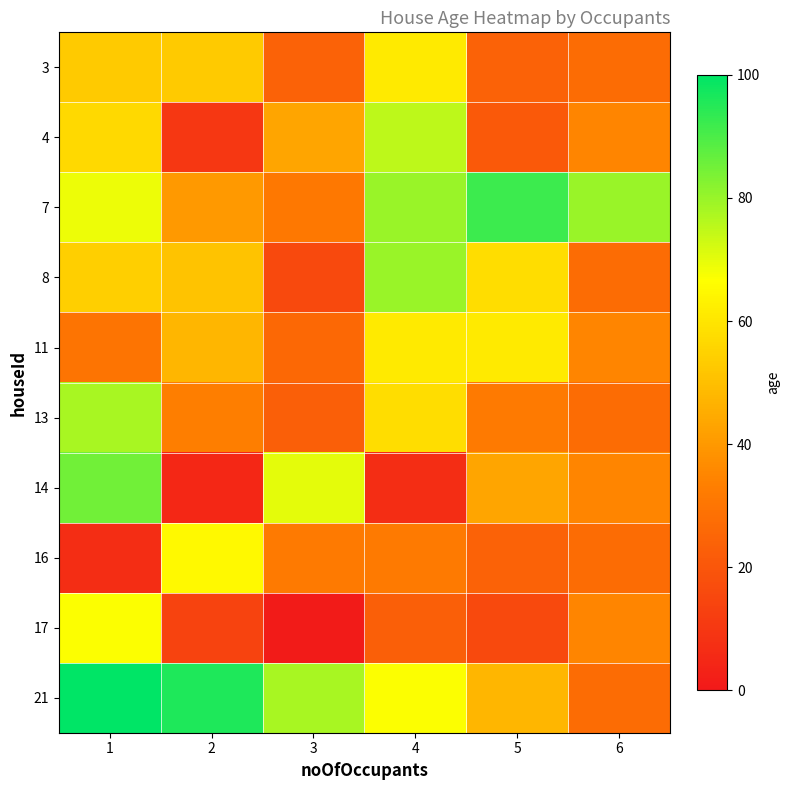

How many distinct data groups are displayed?

10